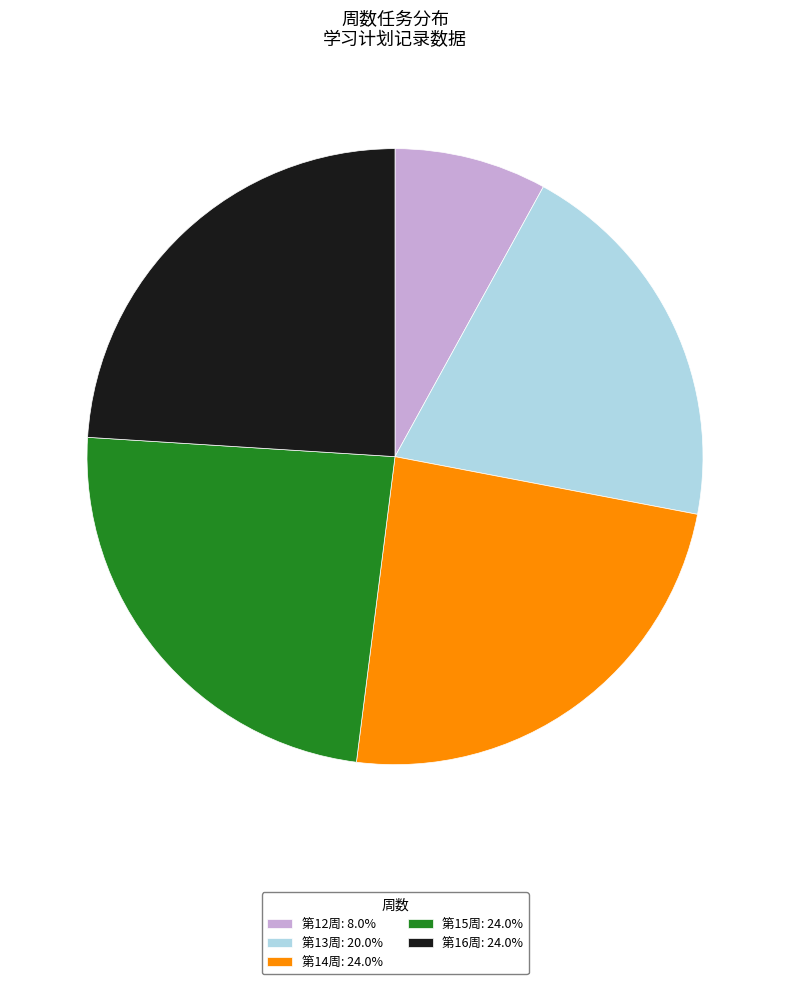

Does 第13周: 20.0% account for over 50% of the chart?

No